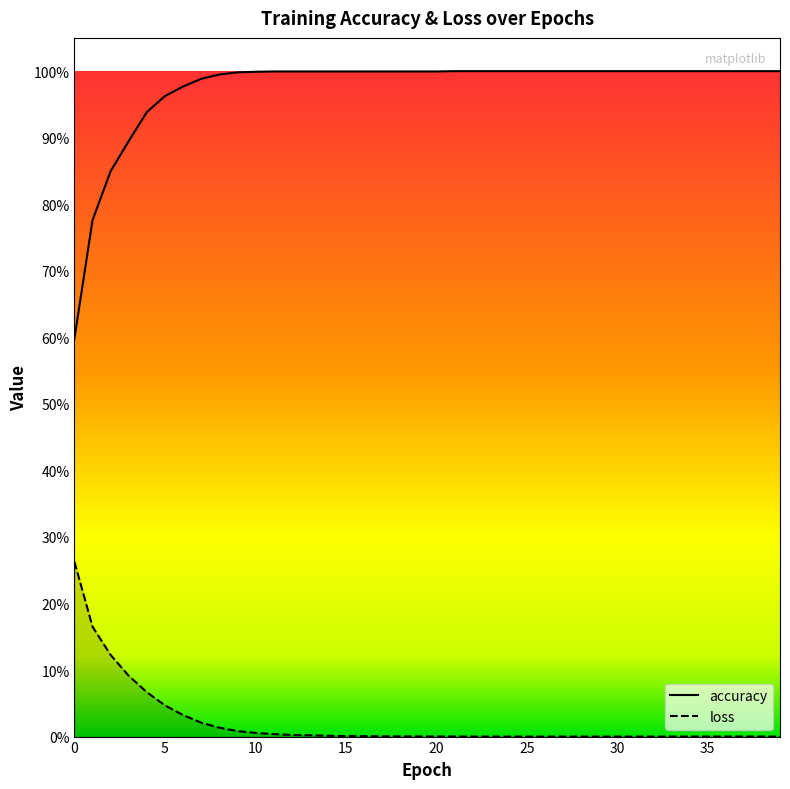

List the series in order of their overall mean, highest first.

accuracy, loss